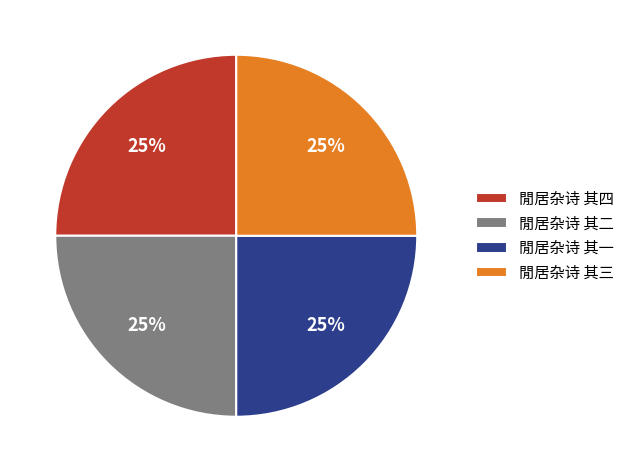

To the nearest percent, what is the combined percentage of 閒居杂诗 其二 and 閒居杂诗 其一?

50%